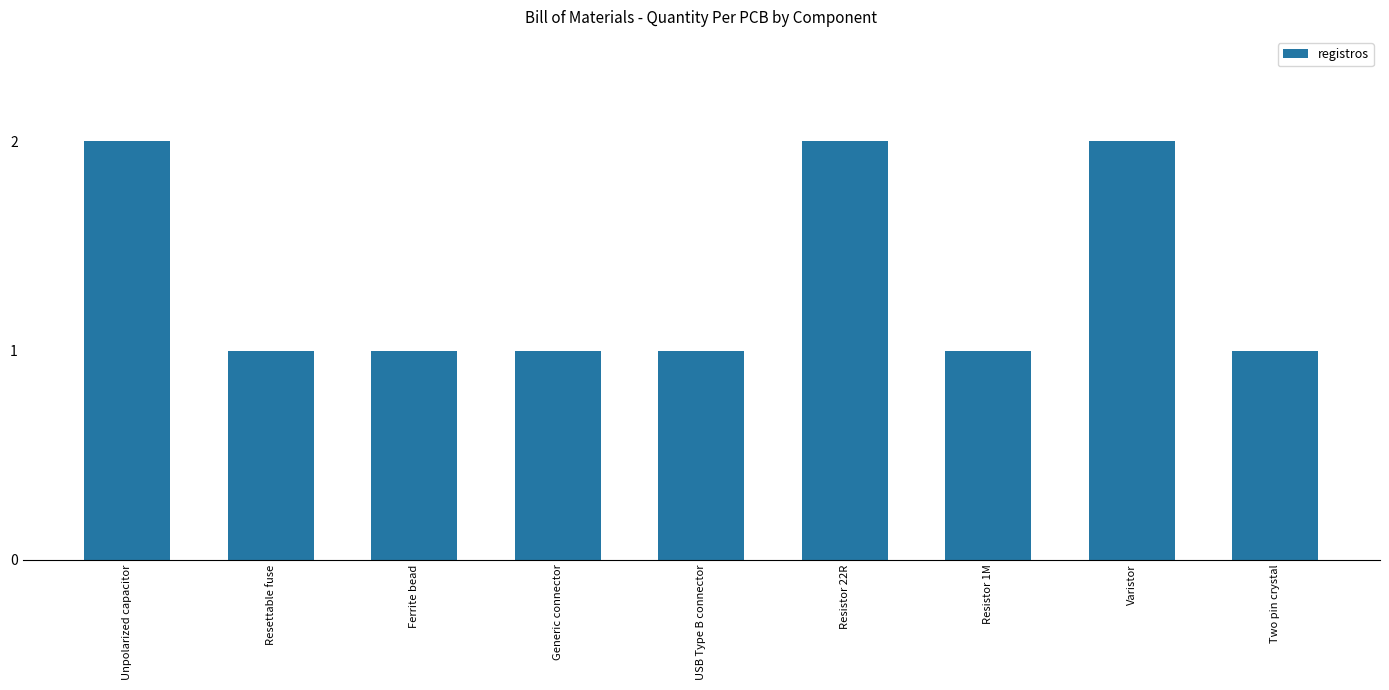

What is the smallest value displayed?

1